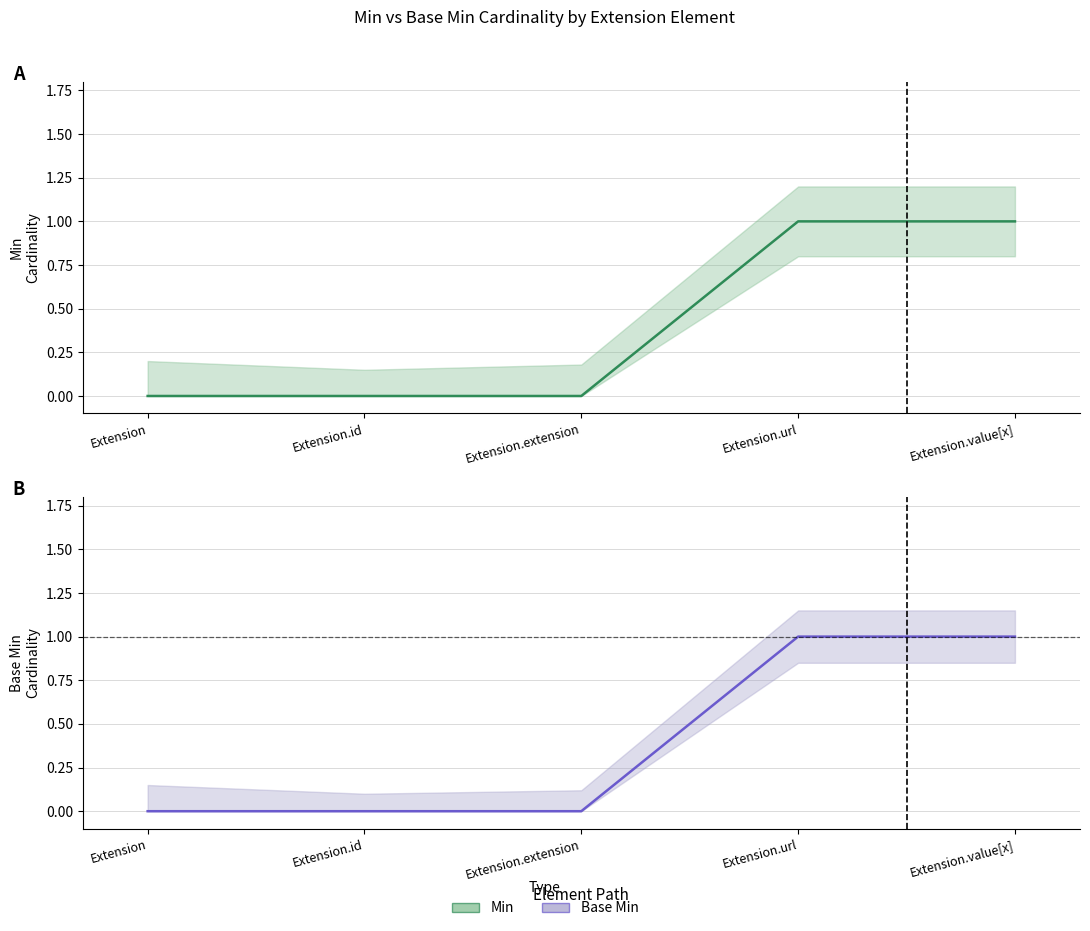

What value does the Min series have at Extension.value[x]?

1